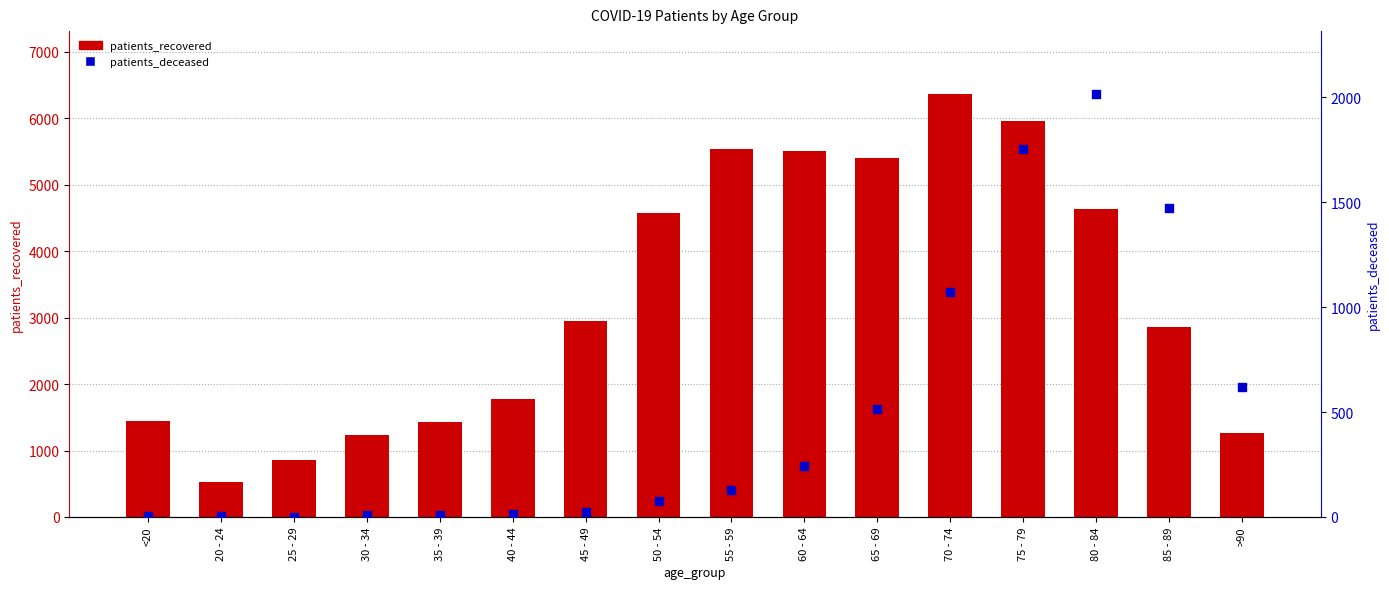

At which category is the sum across all series the highest?

75 - 79